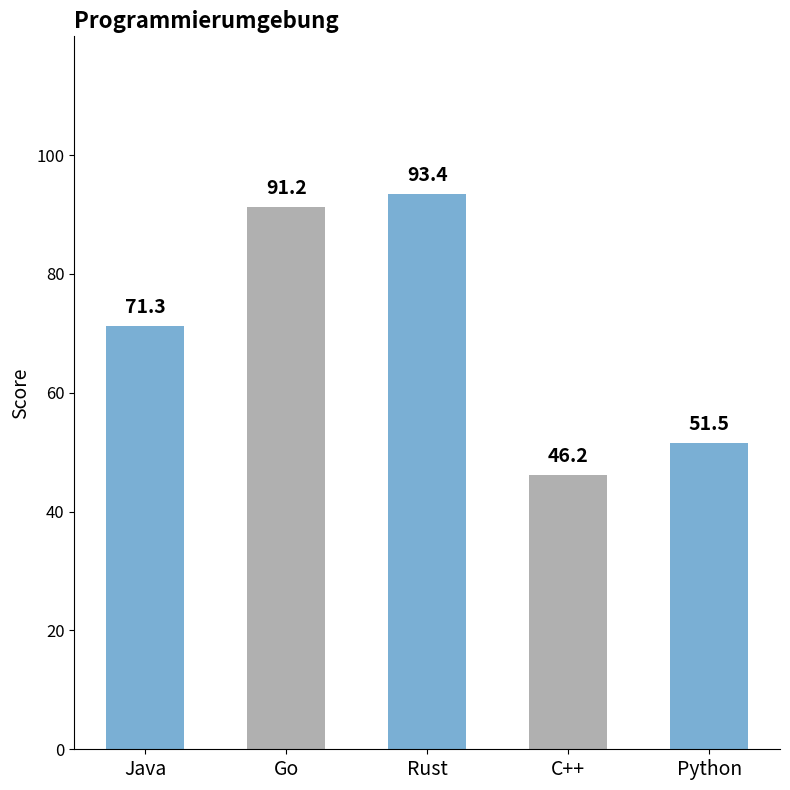

The value at Rust is 93.4. True or false?

True